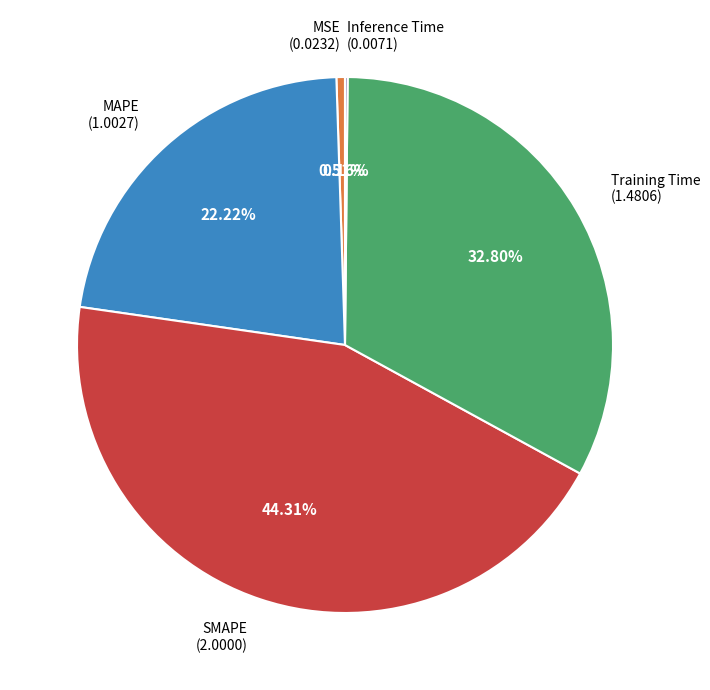

The Training Time slice represents 21% of the pie. True or false?

False